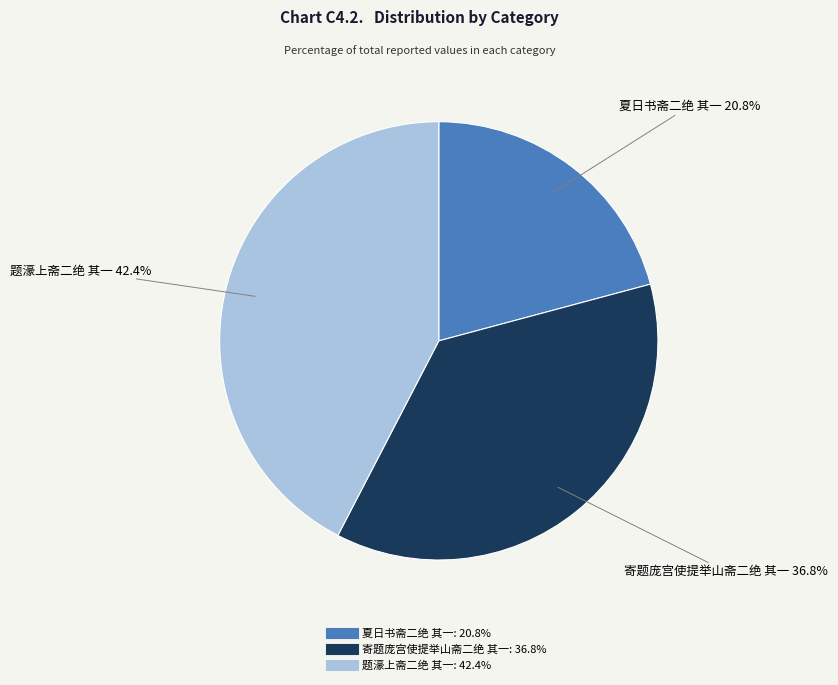

Is it true that 夏日书斋二绝 其一 is 30% of the pie?

False